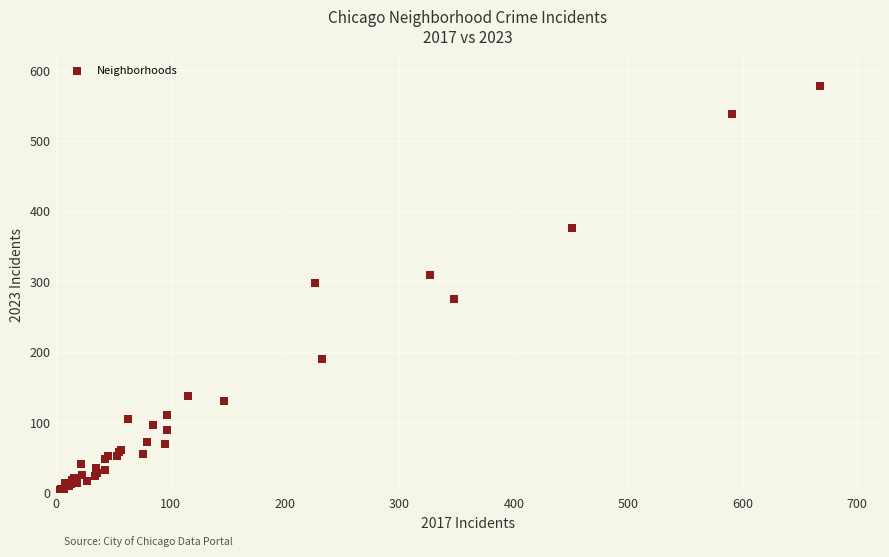

What Y value in the scatter plot is closest to 290?

298